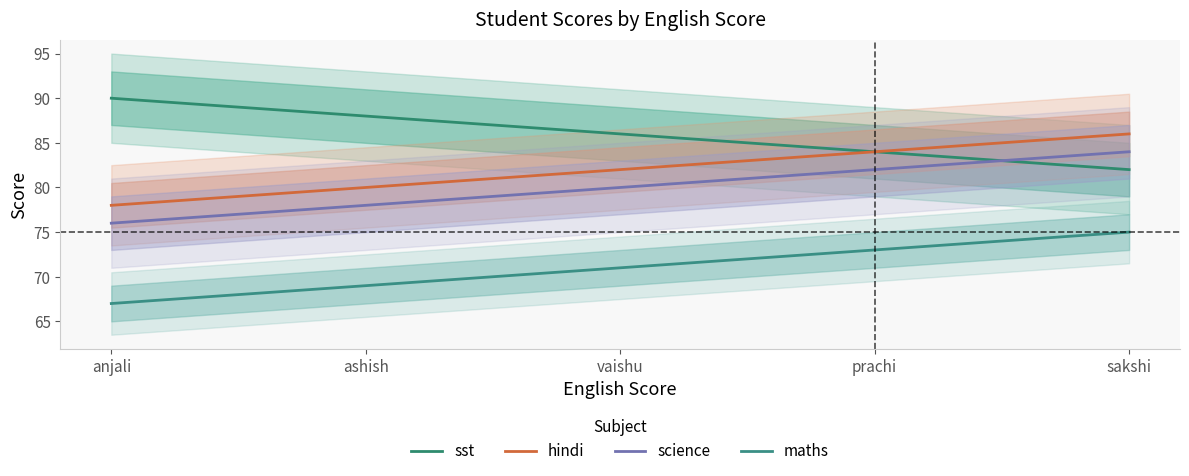

What is the difference between the hindi values at sakshi and ashish?

6